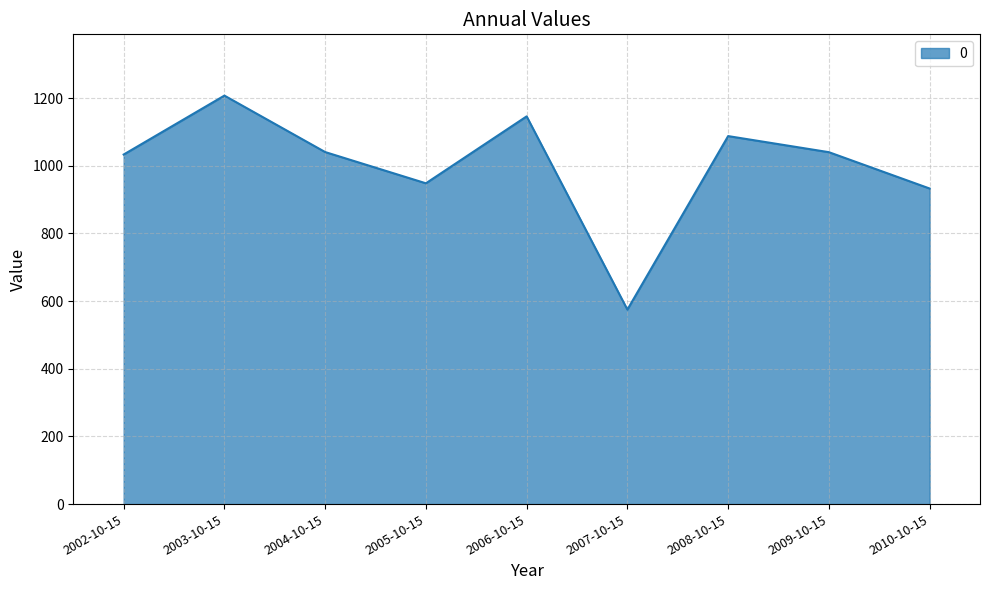

The value at 2005-10-15 is 948.3. True or false?

True